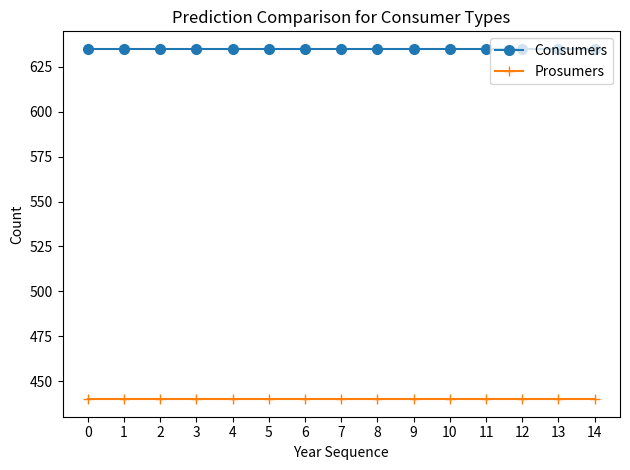

Which series has the largest total across all categories?

Consumers